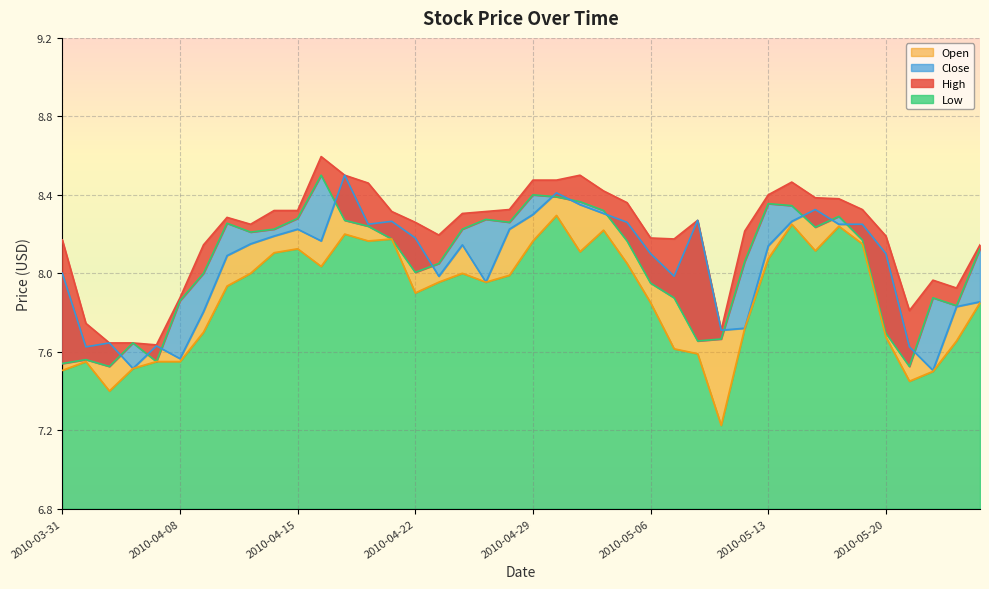

The High series shows 8.3 at 2010-04-28. True or false?

True